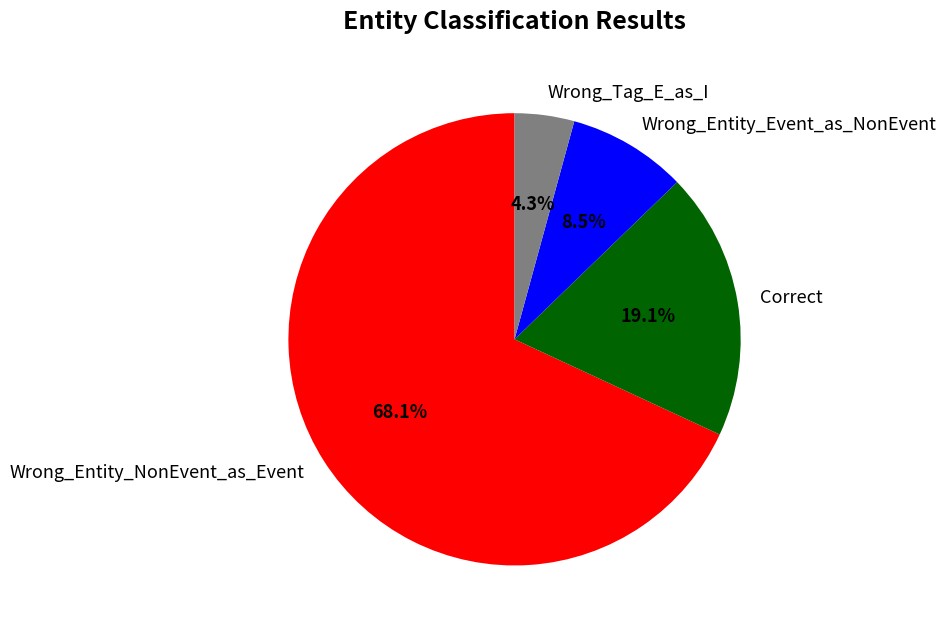

Rank the categories by value from lowest to highest.

Wrong_Tag_E_as_I, Wrong_Entity_Event_as_NonEvent, Correct, Wrong_Entity_NonEvent_as_Event